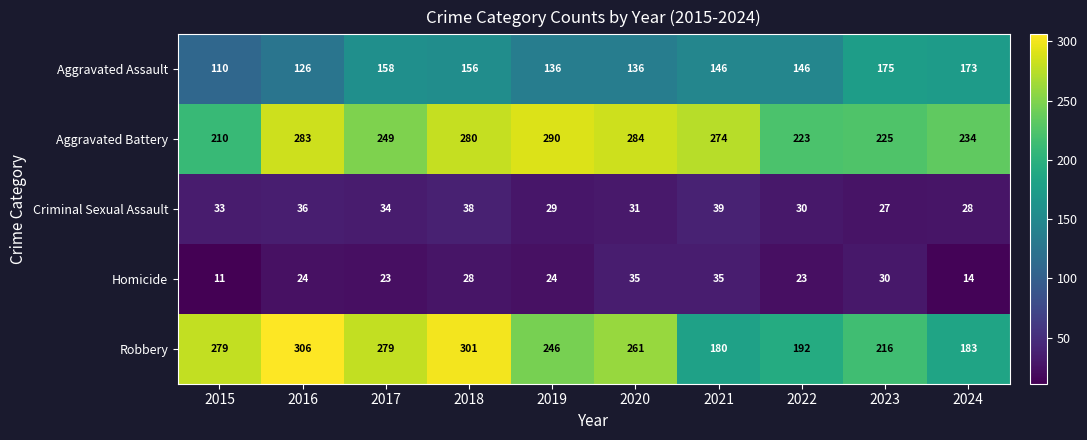

Rank the series by their maximum value, from lowest to highest.

Homicide, Criminal Sexual Assault, Aggravated Assault, Aggravated Battery, Robbery